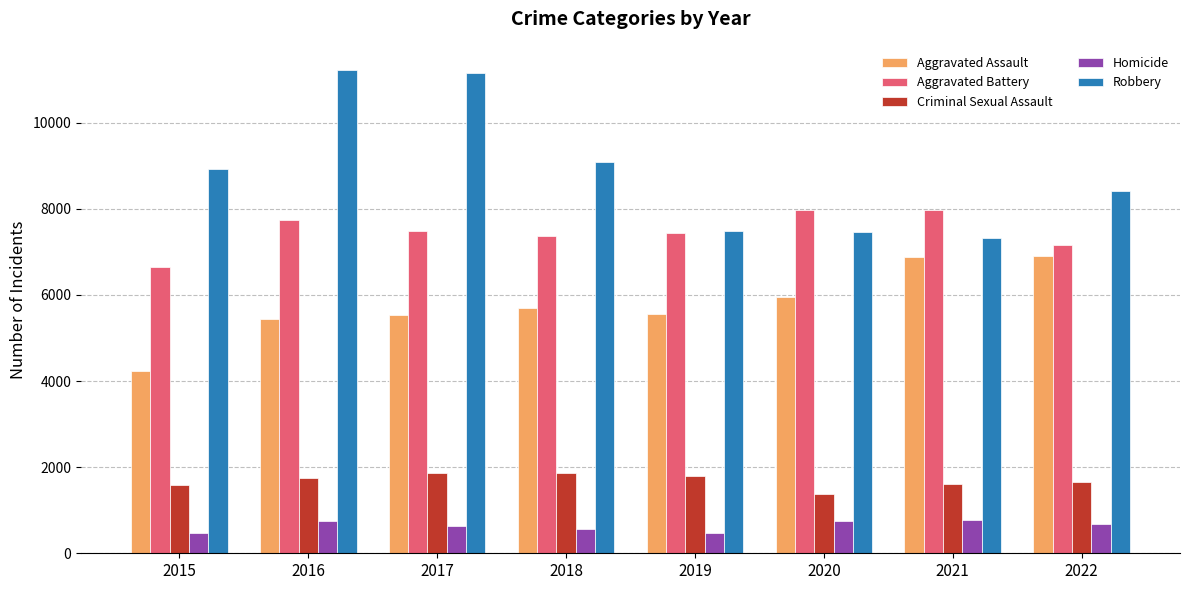

What is the maximum value for Aggravated Battery?

7969